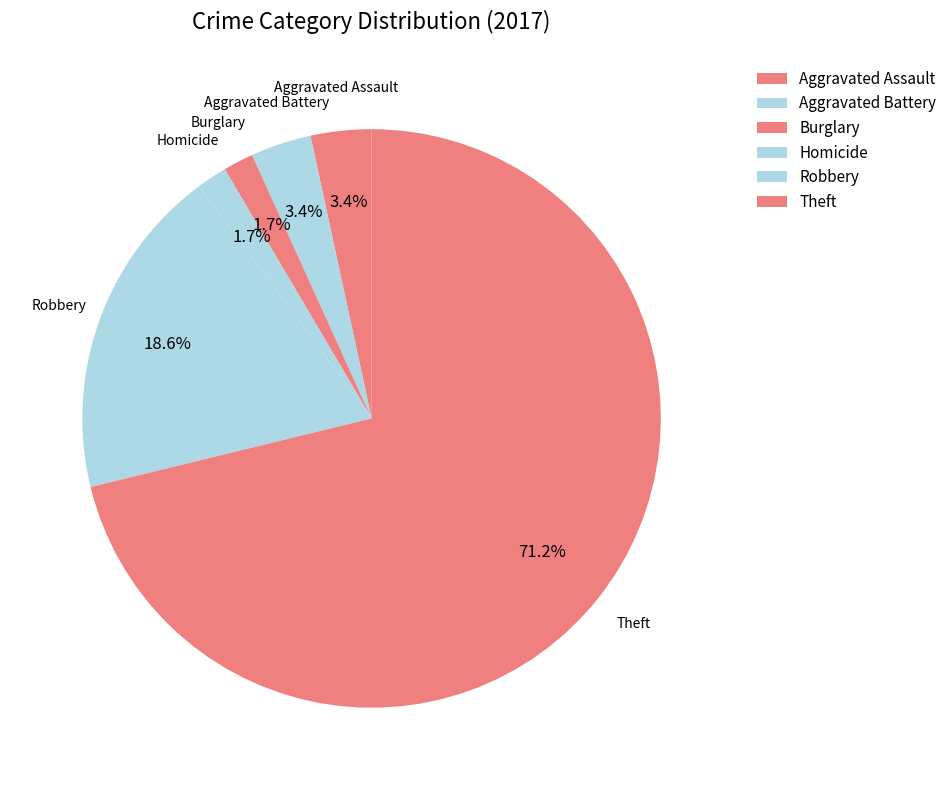

How many segments does this pie chart have?

6